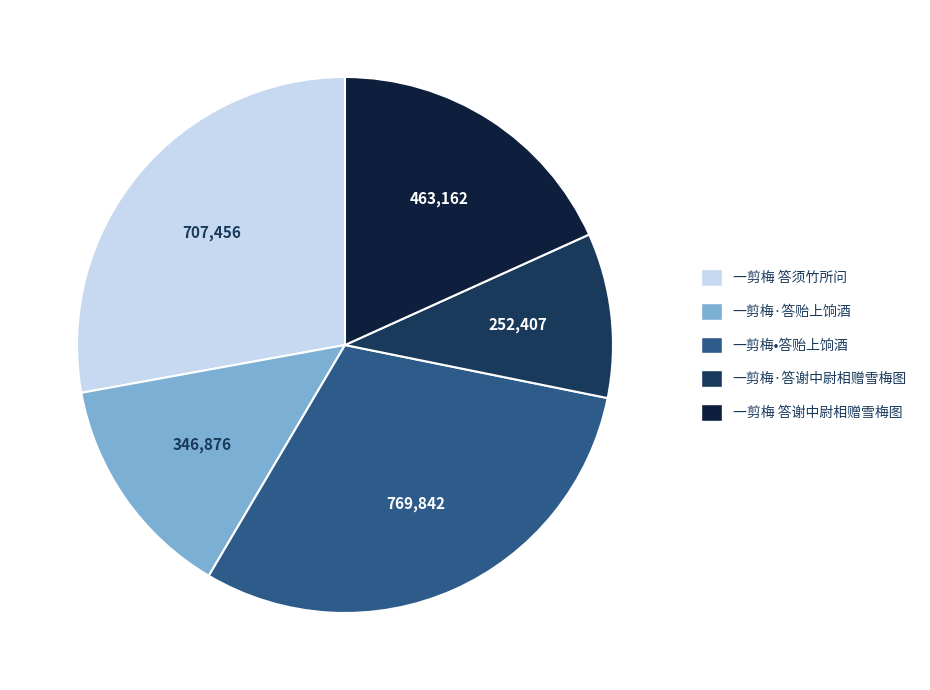

Count the number of slices in the pie.

5